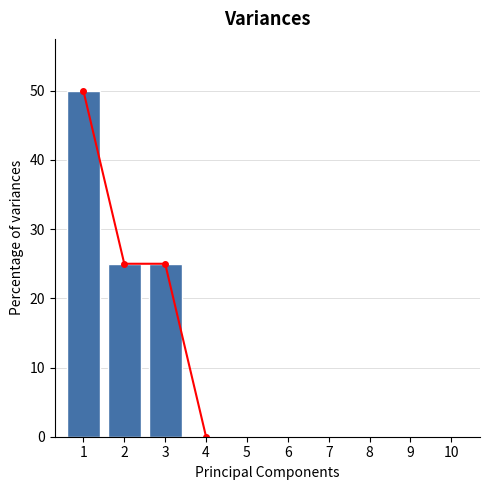

What is the average value?

10